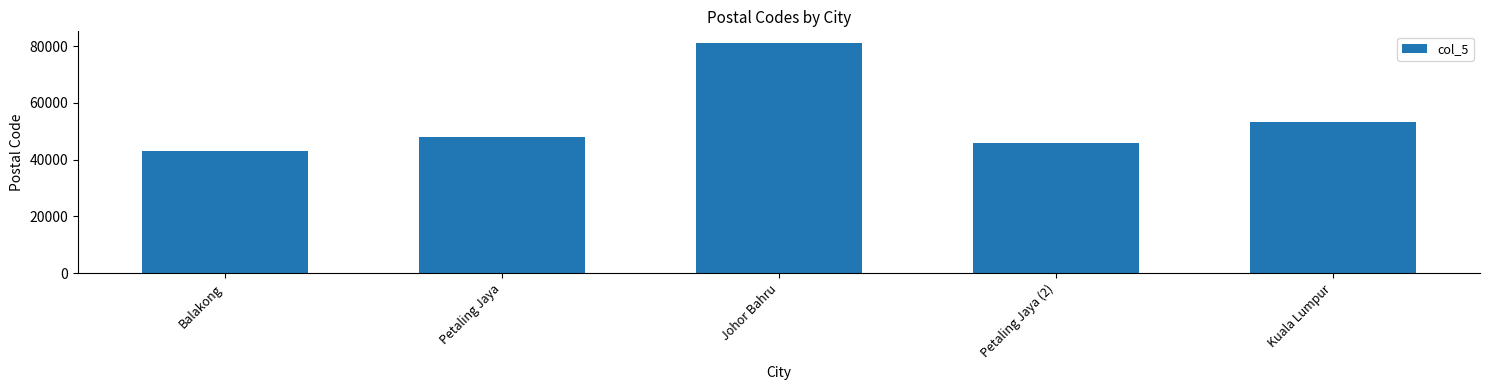

At which category does the chart reach its peak across all series?

Johor Bahru